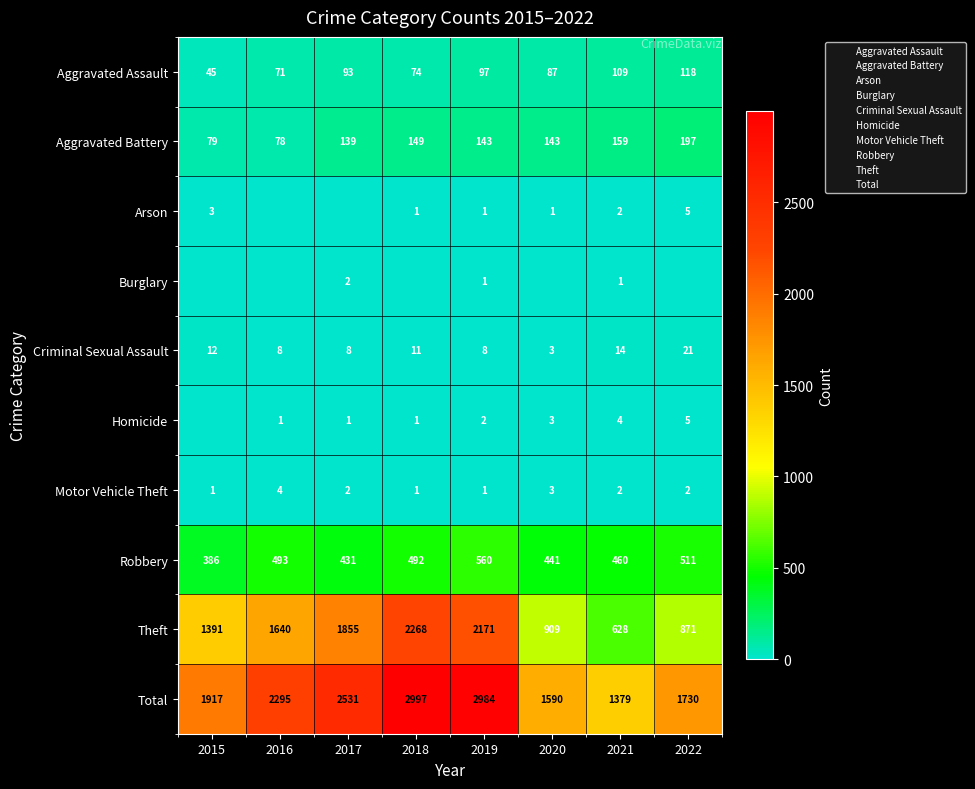

The Aggravated Battery series shows 143 at 2019. True or false?

True